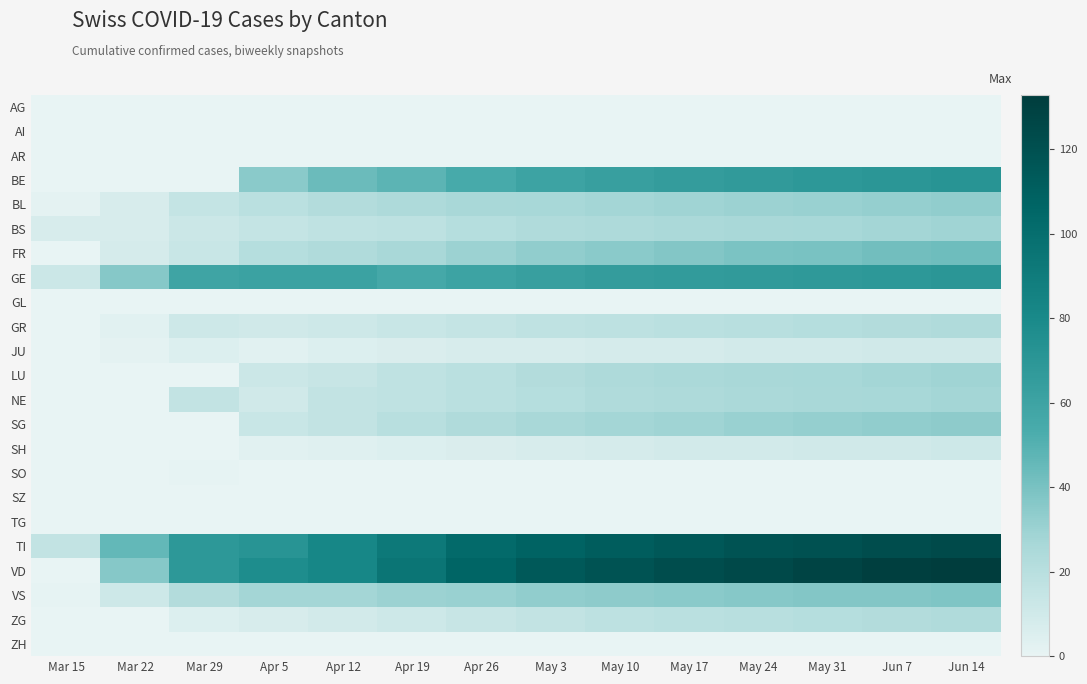

Rank the series by their maximum value, from highest to lowest.

VD, TI, BE, GE, FR, VS, SG, BL, BS, LU, NE, GR, ZG, SH, JU, SO, AG, AI, AR, GL, SZ, TG, ZH